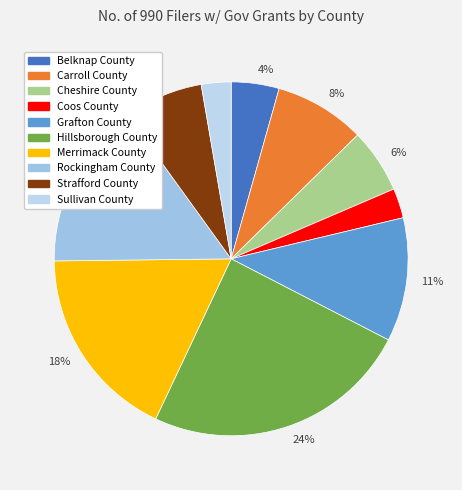

How many slices are in this pie chart?

10